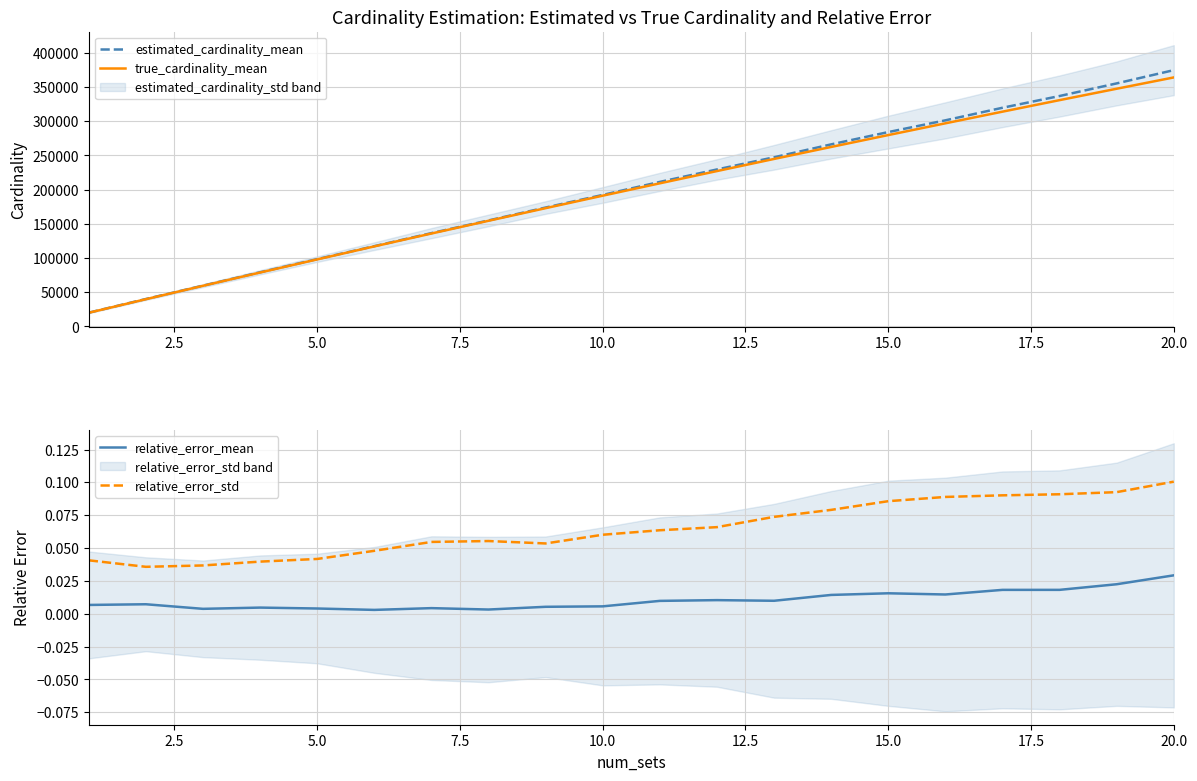

Does the chart have visible grid lines?

Yes